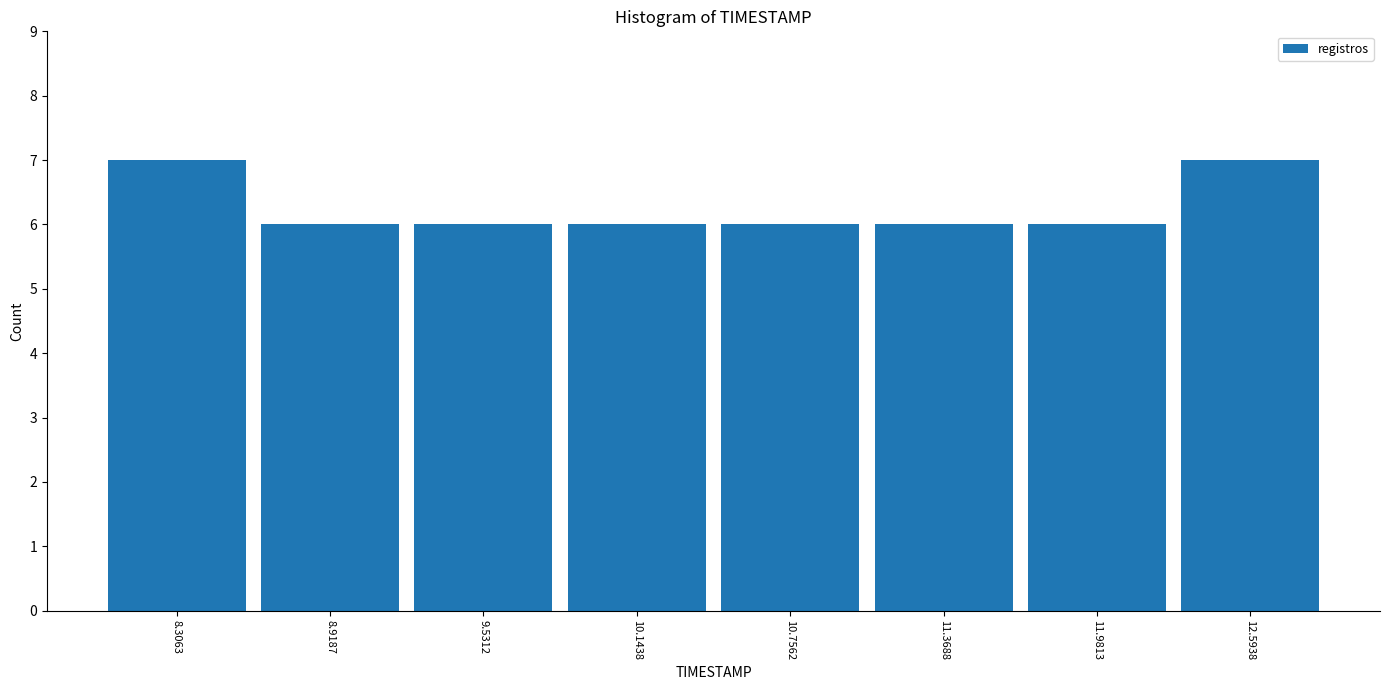

Reading left to right, transcribe this chart: for each bar, give the range it covers on the x-axis and its height. Neither the bar edges nor the heights are printed on the chart, so give them approximately, as read against the axes.

8.0 to 8.6: 7
8.6 to 9.2: 6
9.2 to 9.8: 6
9.8 to 10.5: 6
10.5 to 11.1: 6
11.1 to 11.7: 6
11.7 to 12.3: 6
12.3 to 12.9: 7